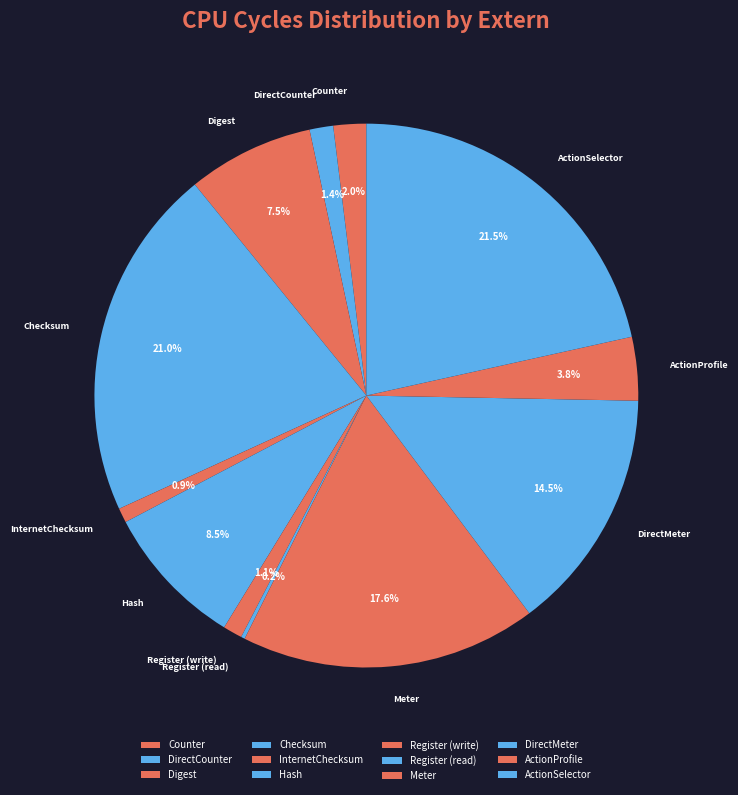

Is it true that Register (write) is 15% of the pie?

False